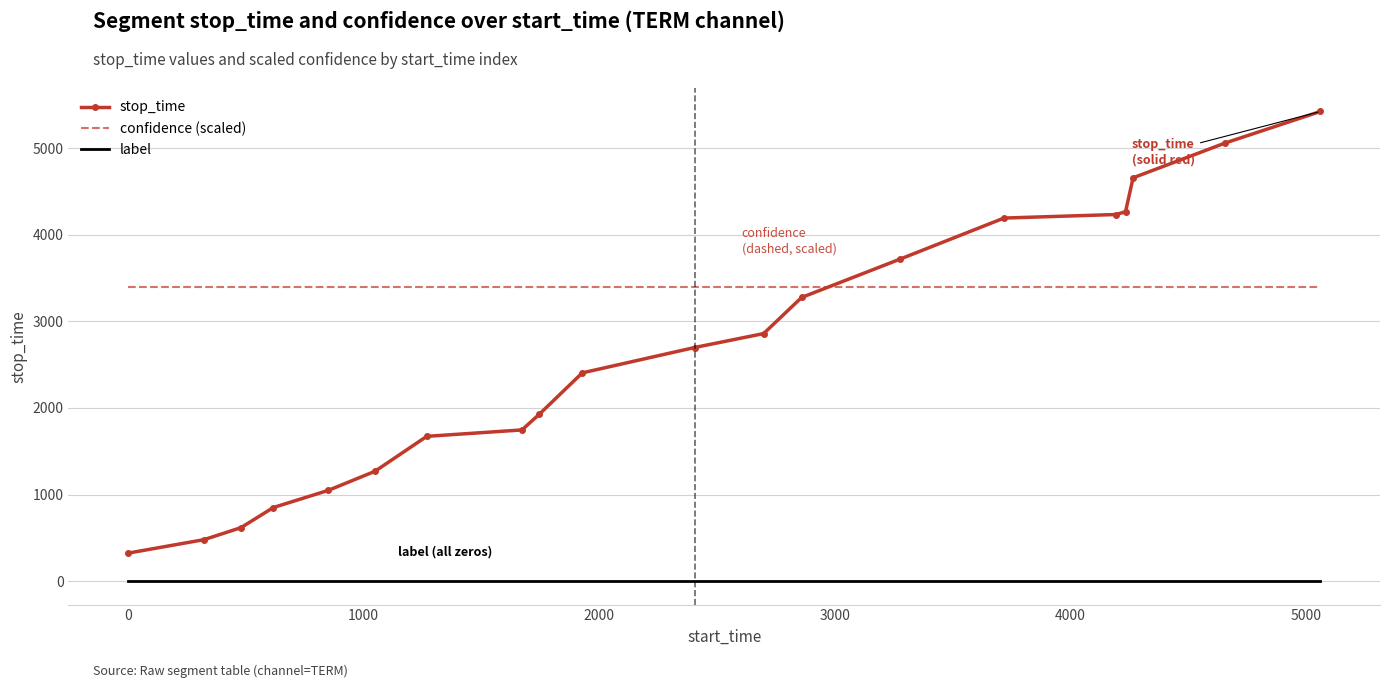

Rank the series by their maximum value, from lowest to highest.

label, confidence (scaled), stop_time